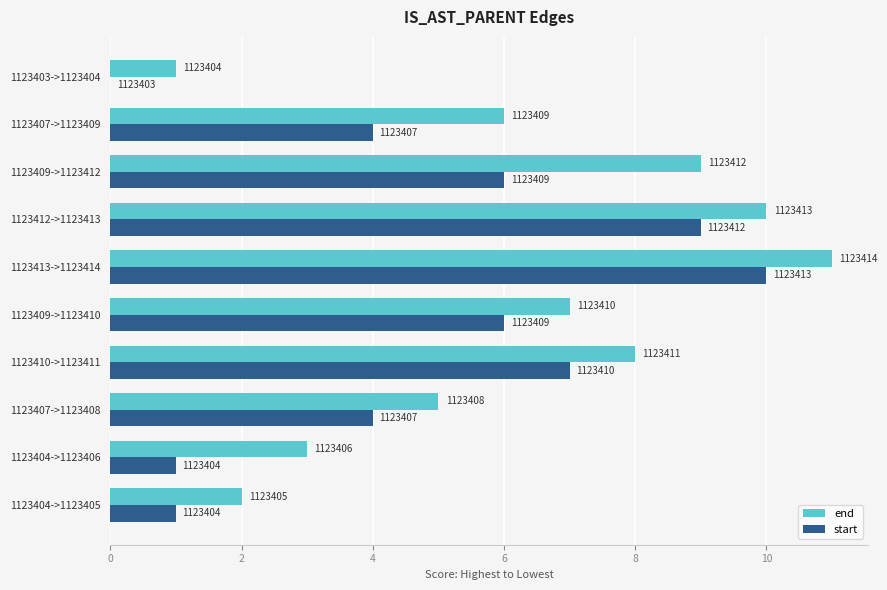

What are all the series names shown in the legend?

end, start